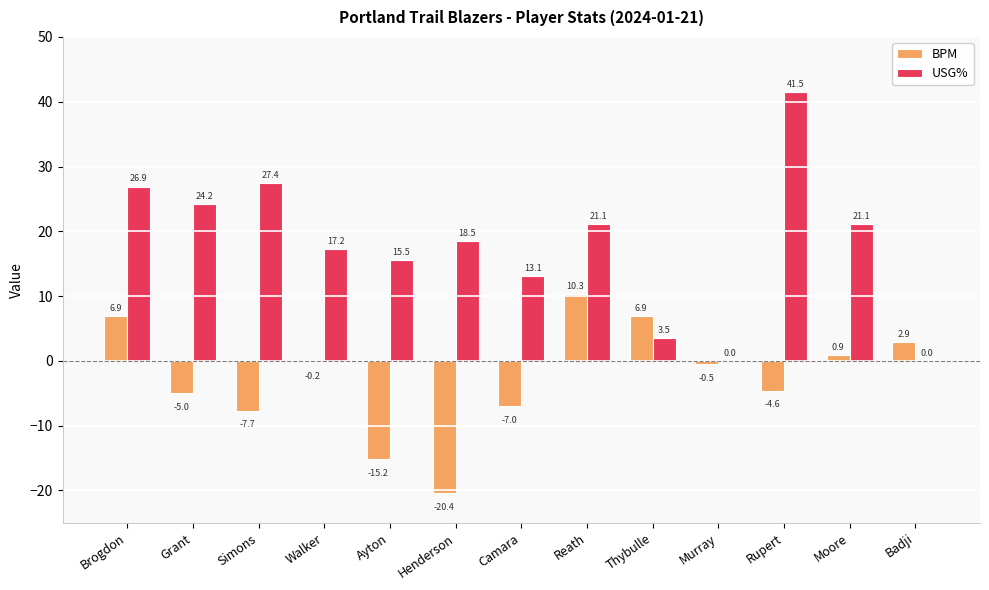

Where does the USG% series first go above 18?

Brogdon